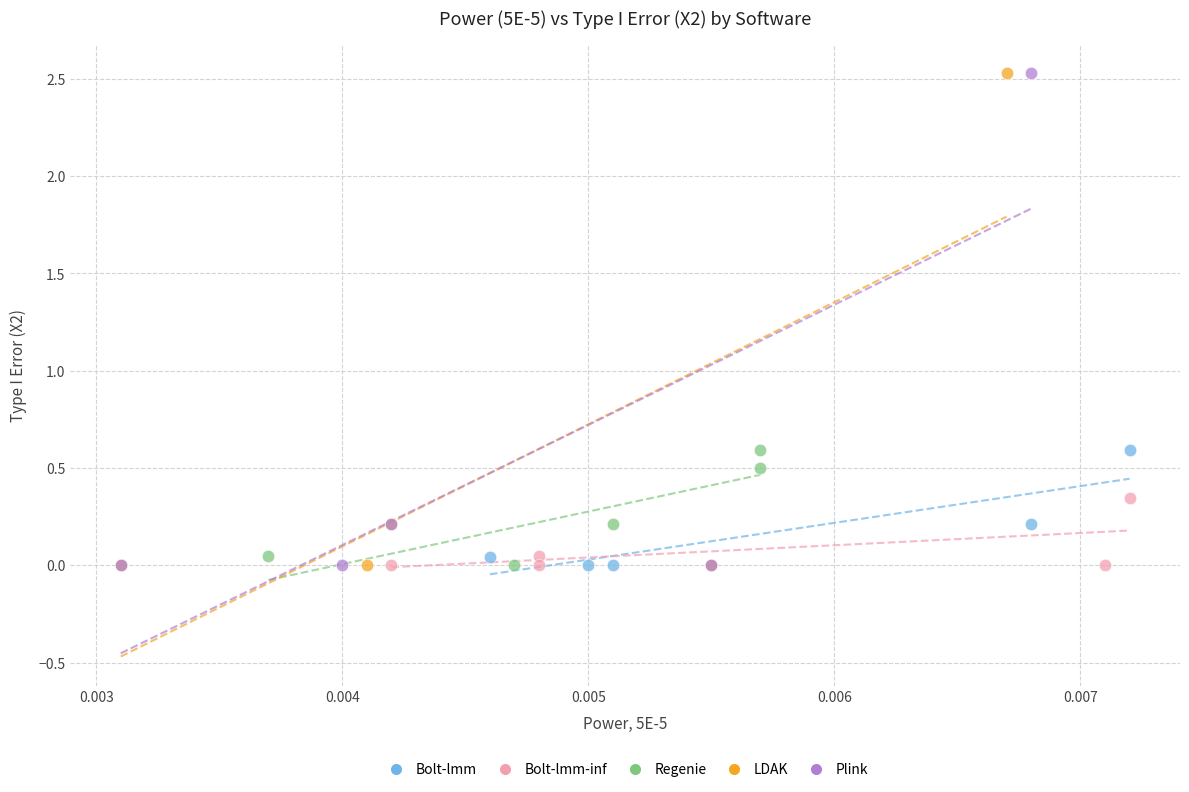

Which series has the widest spread of Y values?

LDAK